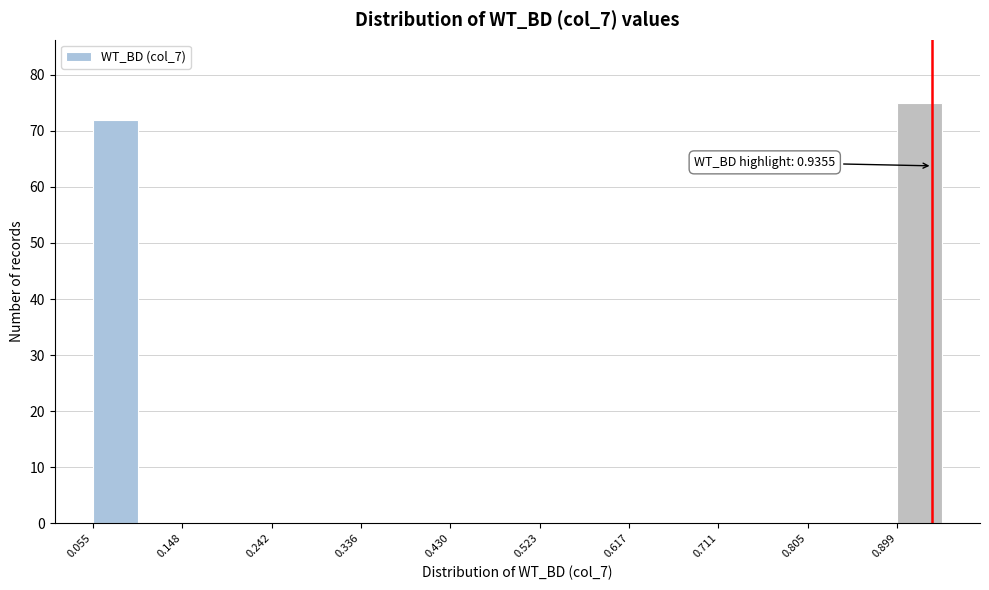

Which range on the x-axis has the tallest bar?

0.90 to 0.95